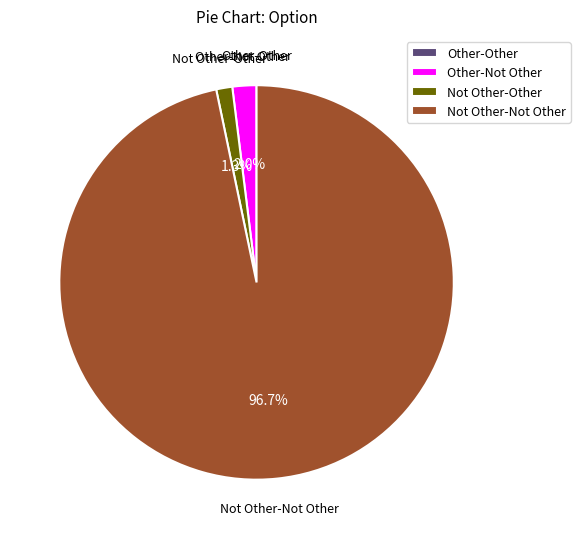

What percentage is NOT represented by Not Other-Not Other?

3.3%